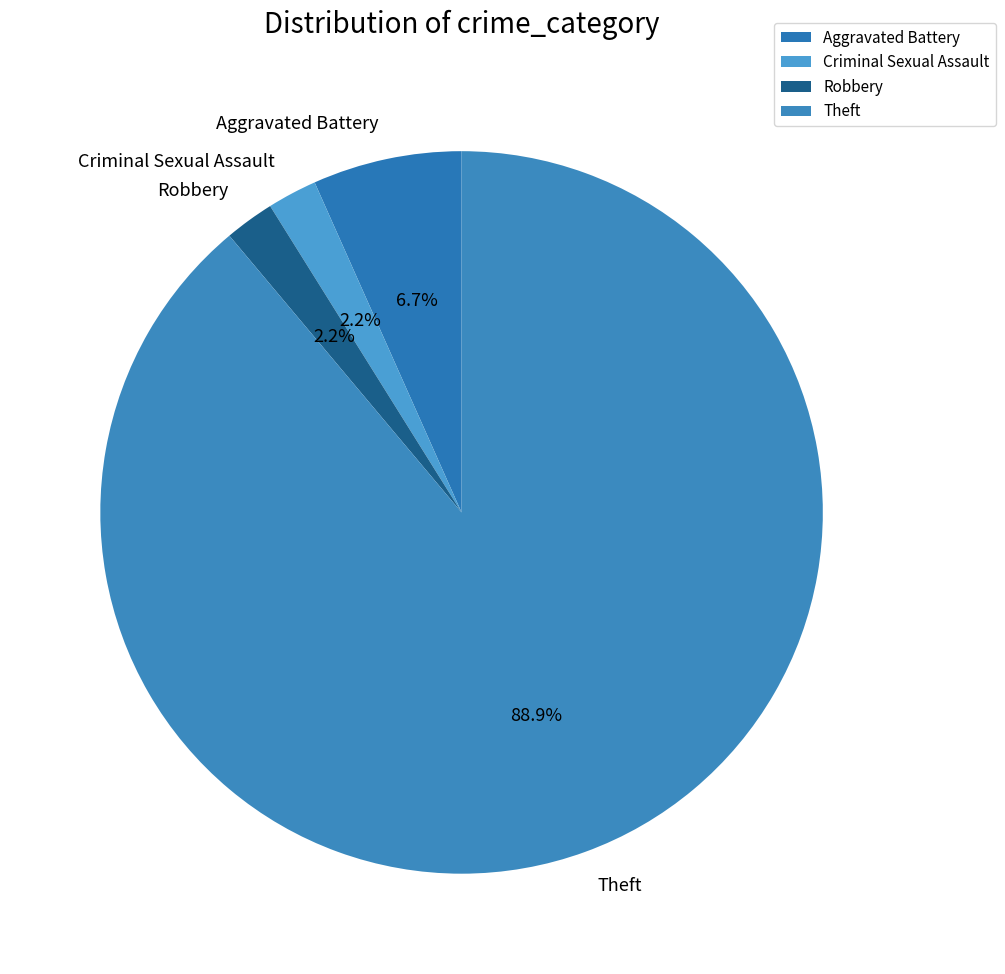

Is there a majority slice in this chart?

Yes